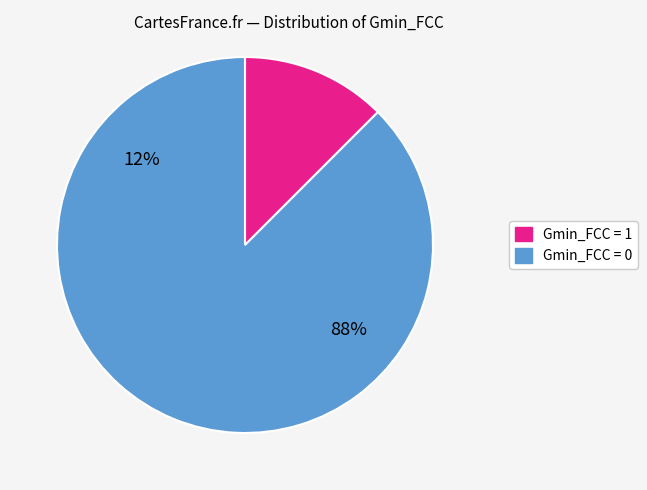

To the nearest percent, what is the average slice percentage?

50%